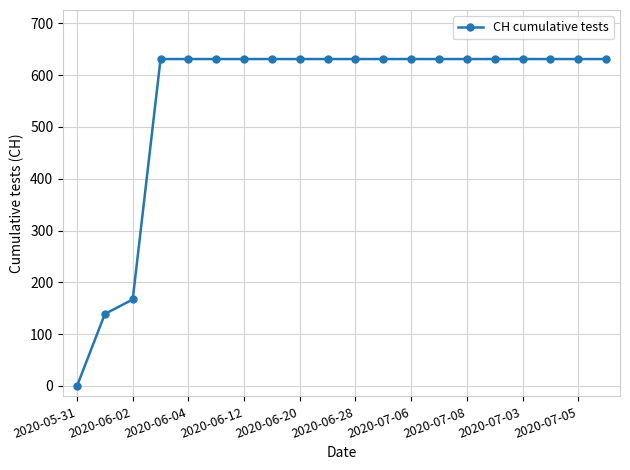

Reading left to right, transcribe all the data shown in this chart.

0	139	167	631	631	631	631	631	631	631	631	631	631	631	631	631	631	631	631	631